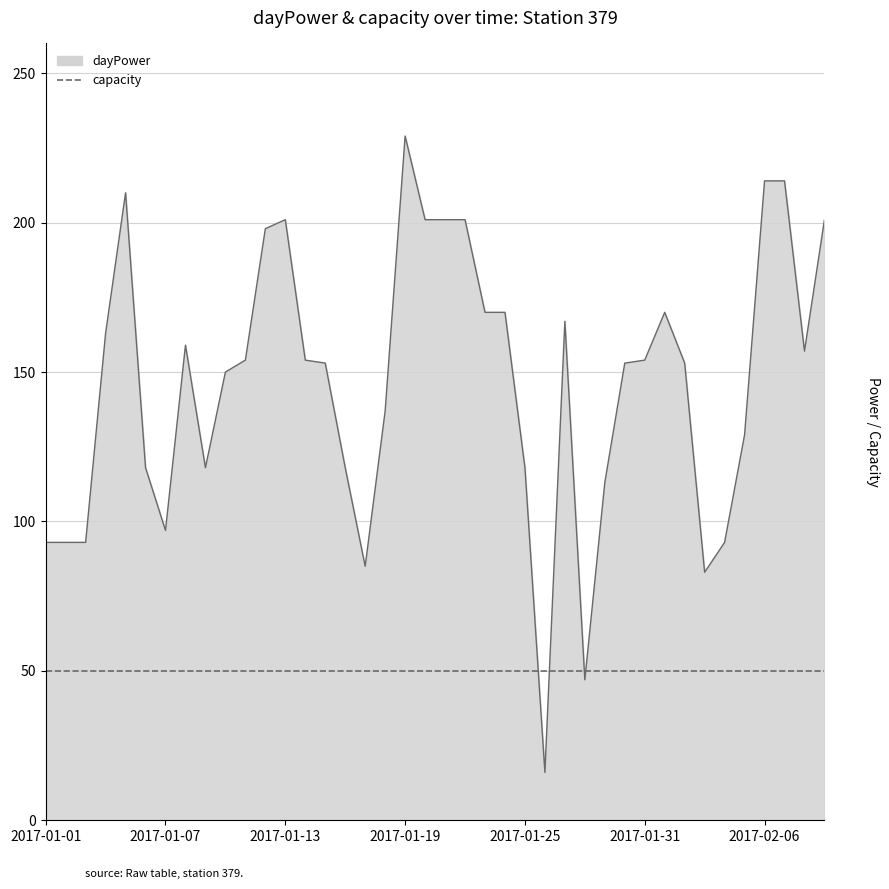

What is the difference between the values at 2017-01-27 and 2017-01-06?

49